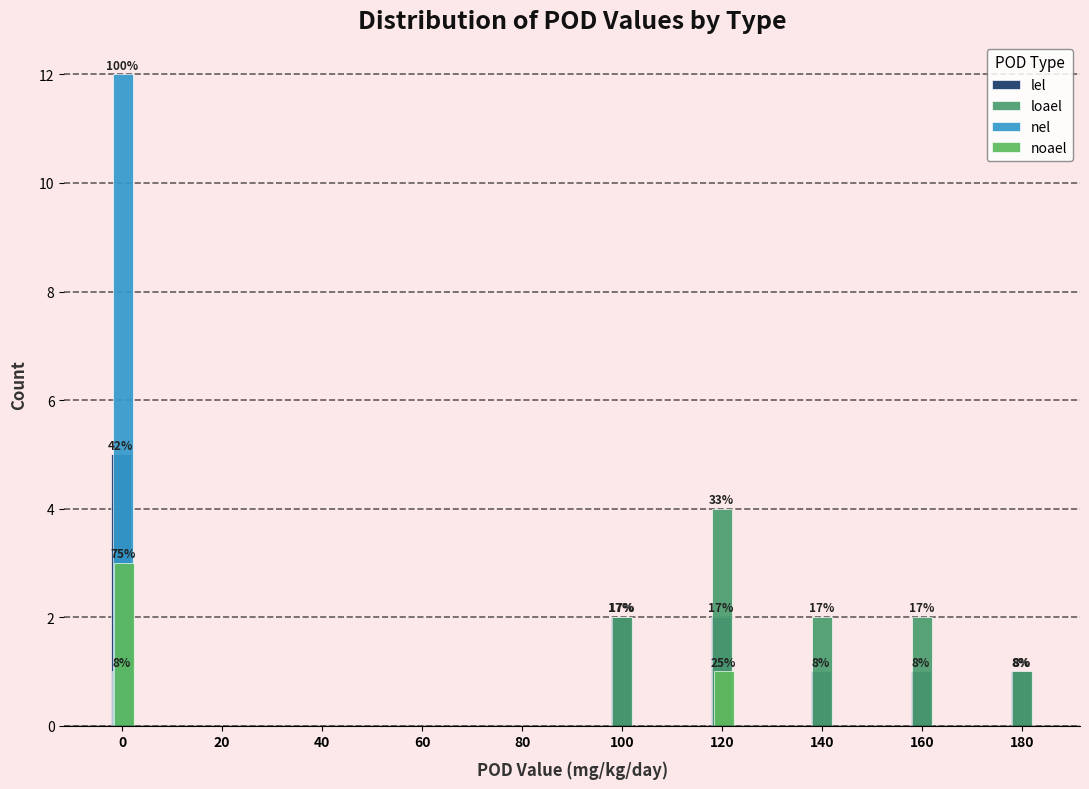

Are the bars grouped side by side (vs. stacked)?

Yes